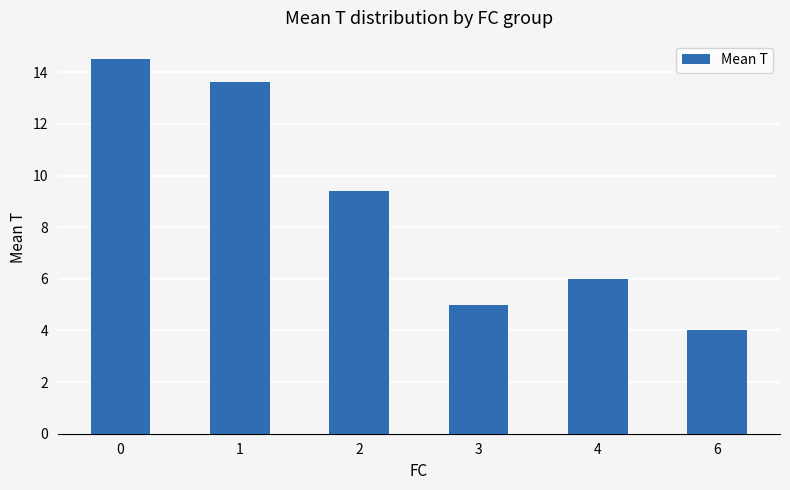

List the labels in order of value, largest first.

0, 1, 2, 4, 3, 6